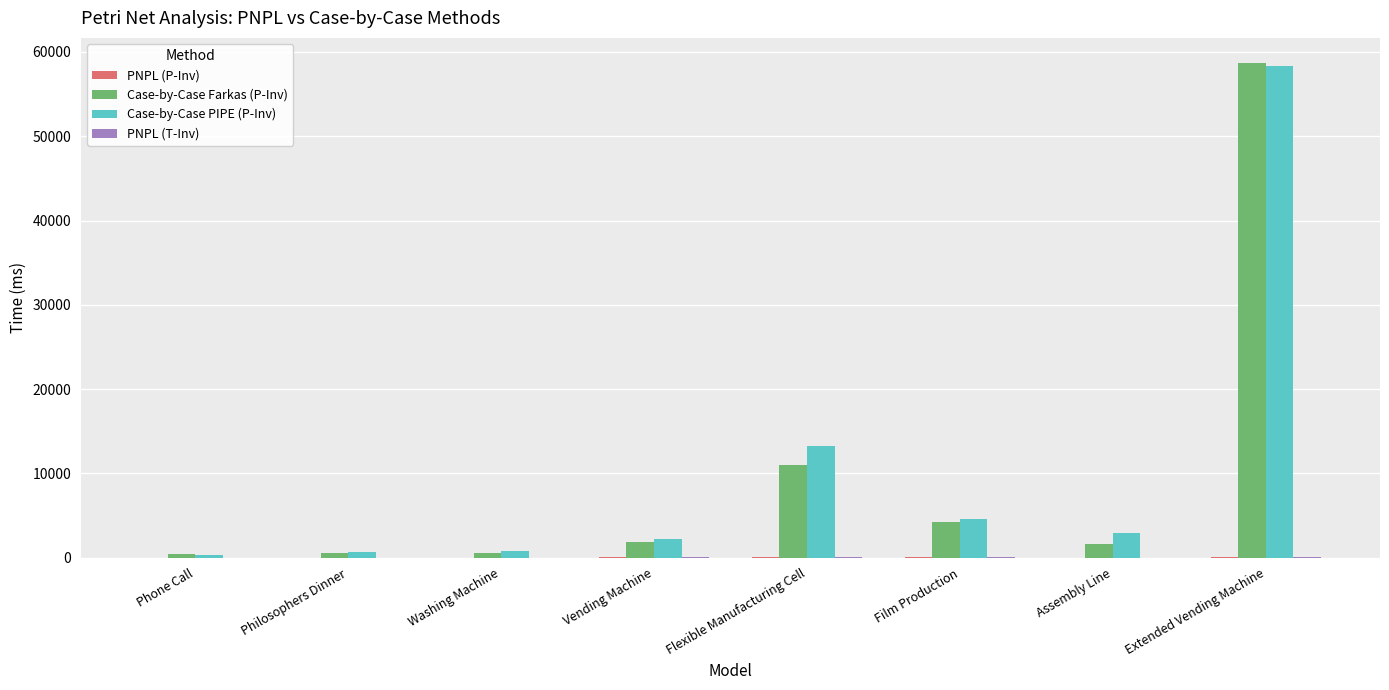

Which category has the highest value in the Case-by-Case PIPE (P-Inv) series?

Extended Vending Machine